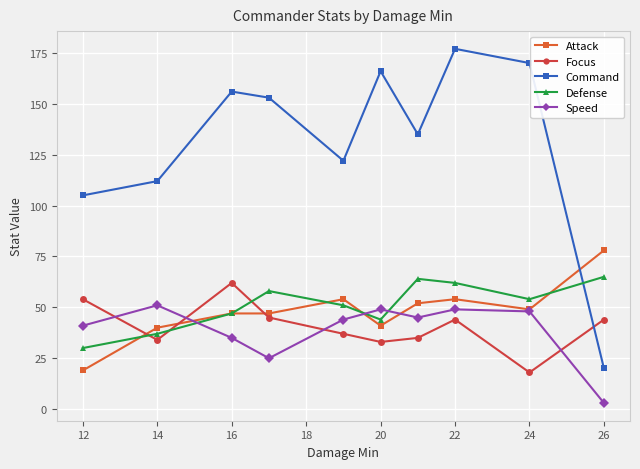

True or false: Defense and Speed cross at least once.

True